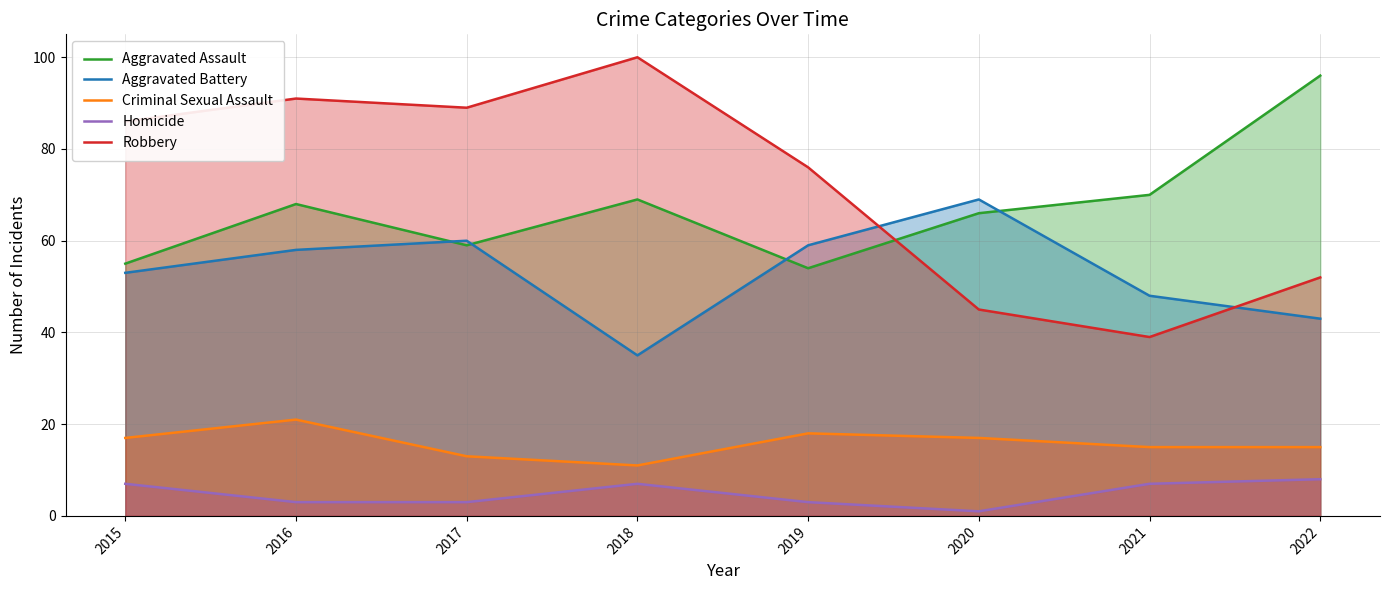

Does the chart display data point markers on the line(s)?

No